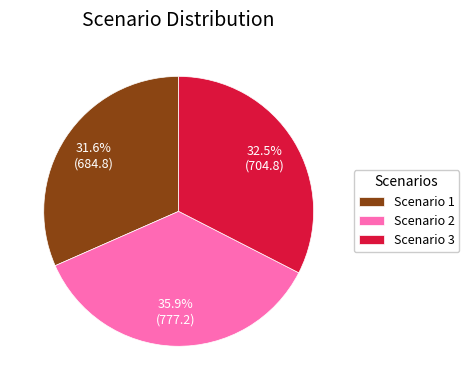

To the nearest percent, what is the difference between the largest and smallest slice percentages?

4%